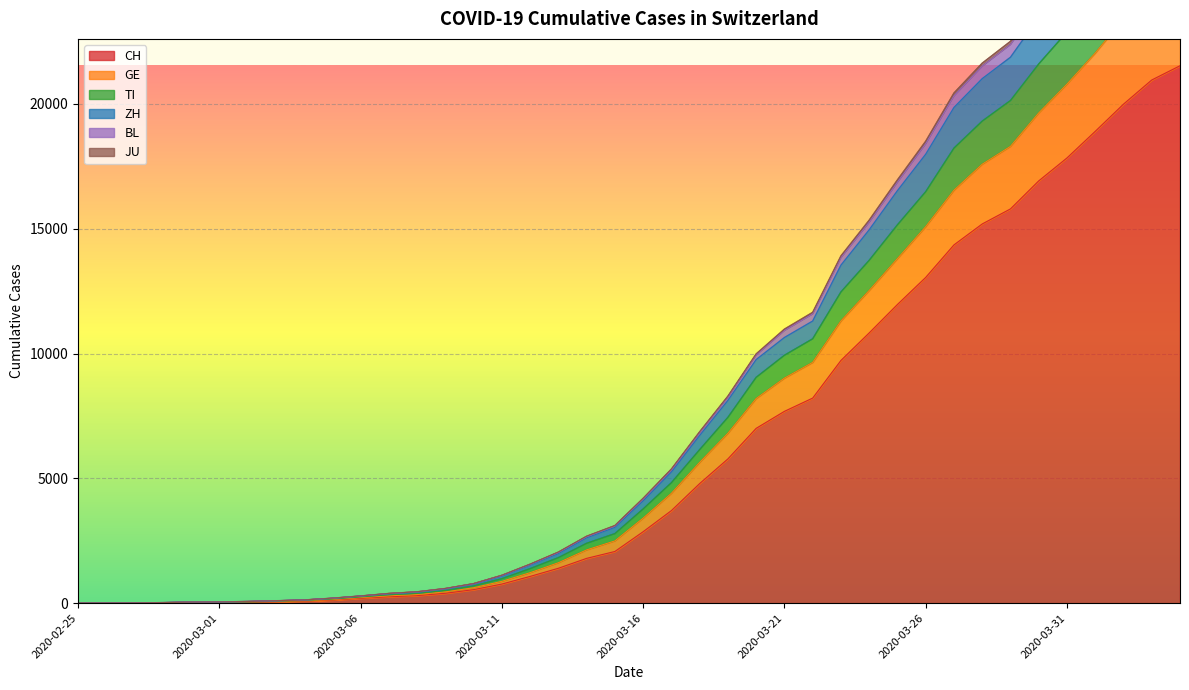

True or false: GE has more than 0 points higher than both neighbors.

False